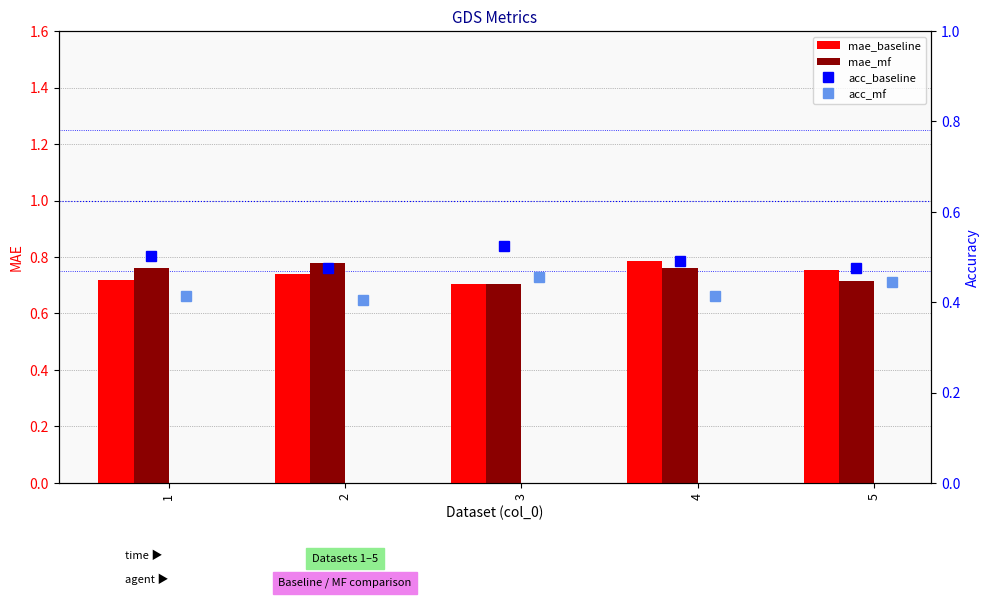

The mae_baseline series shows 1.2 at 4. True or false?

False